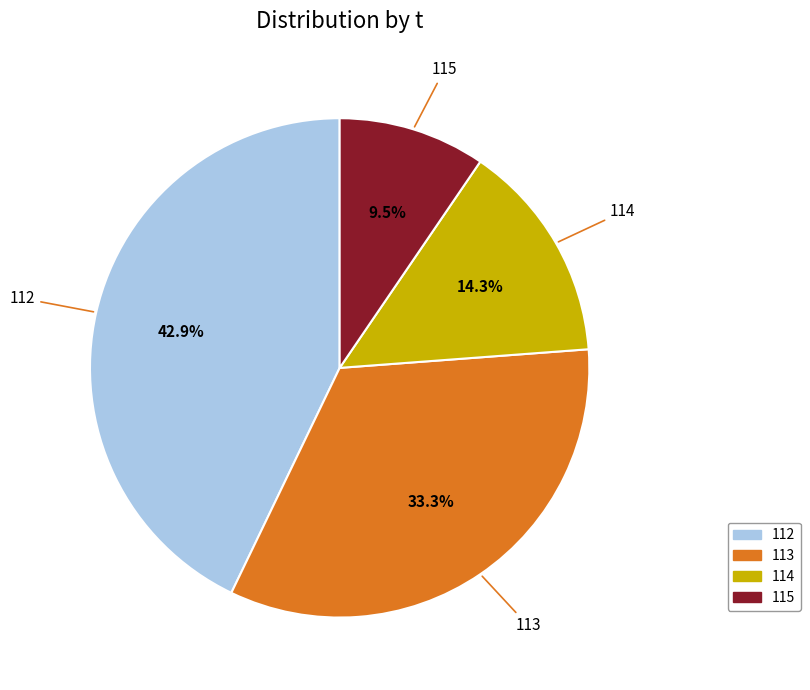

Is there a majority slice in this chart?

No